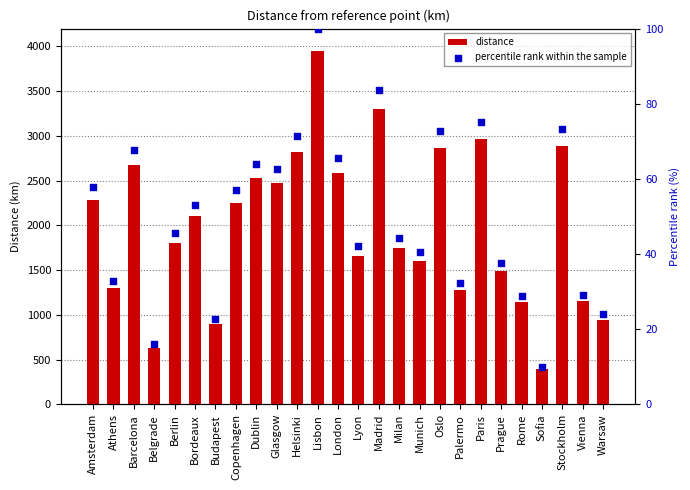

Which series contains the highest Y value?

distance